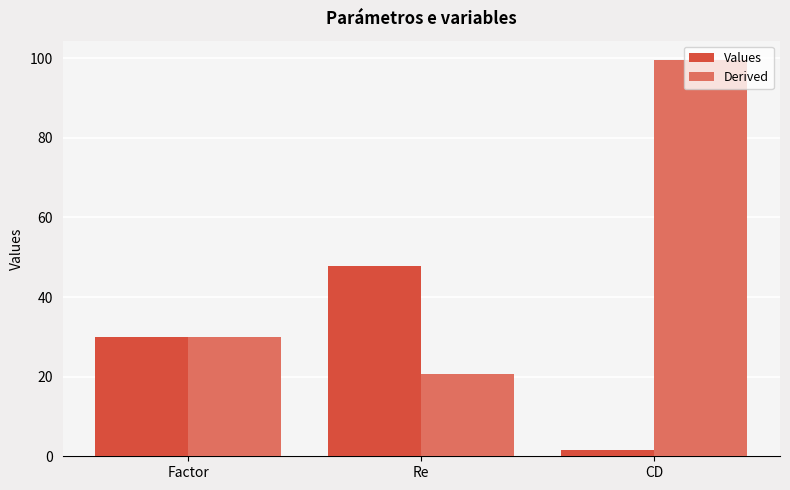

What is the sum of all Derived values?

150.1